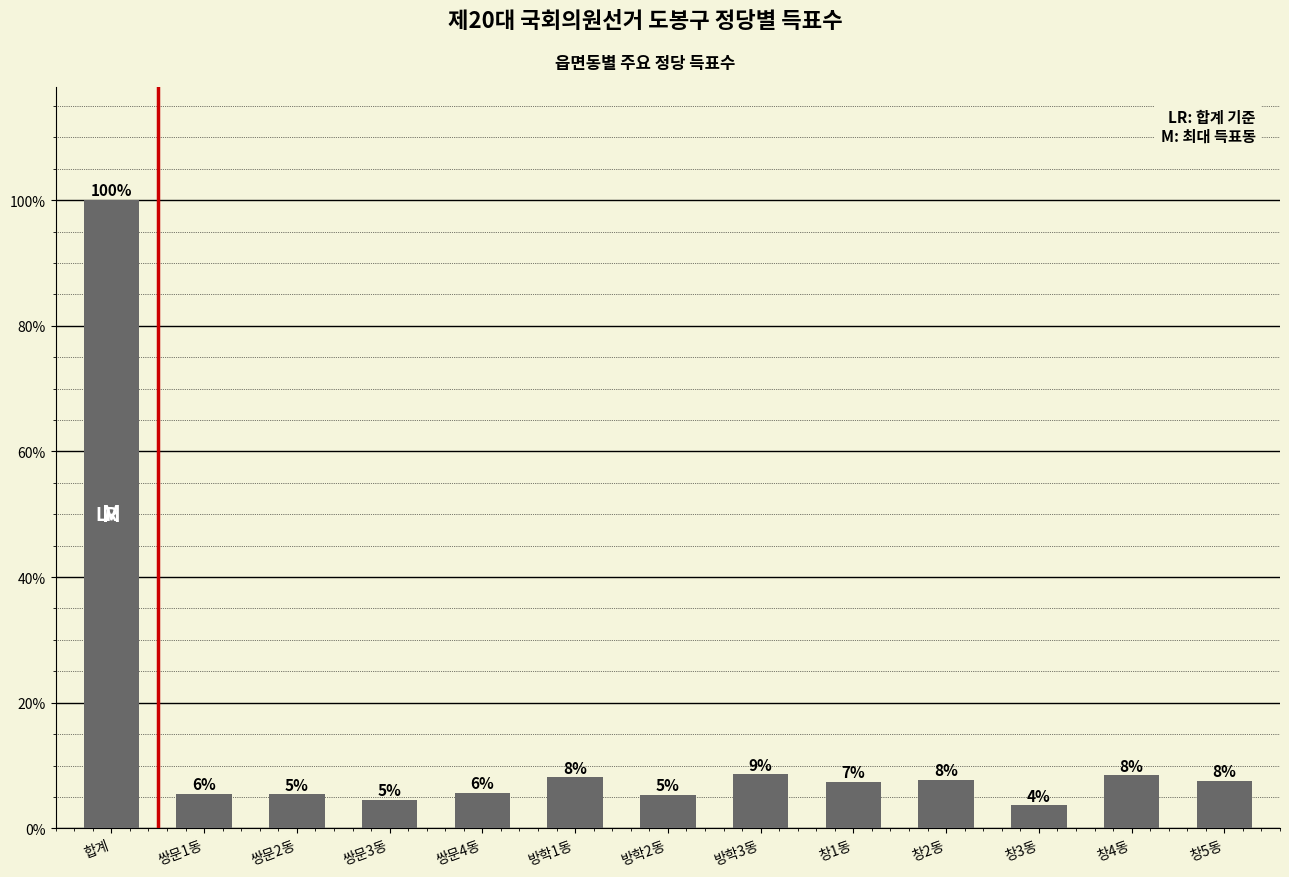

How many bars are there in total?

13